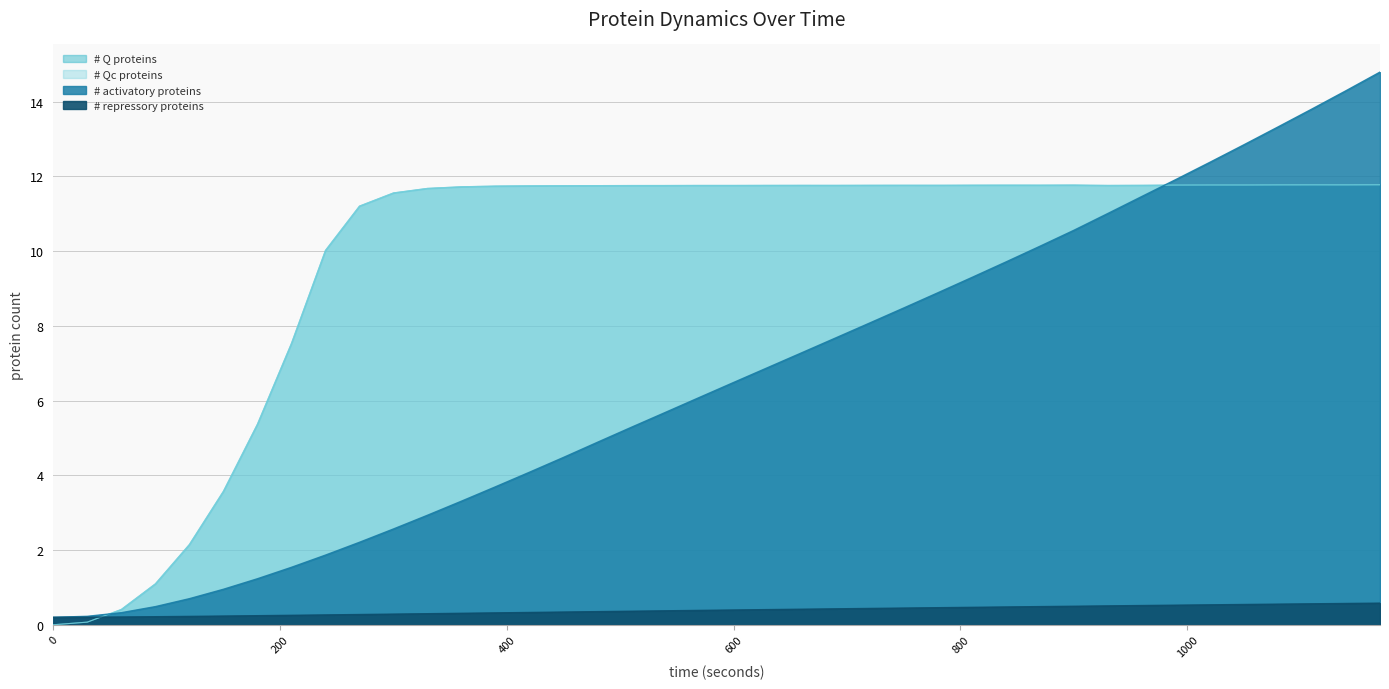

The value of # Q proteins at 1170 is 11.8. True or false?

True